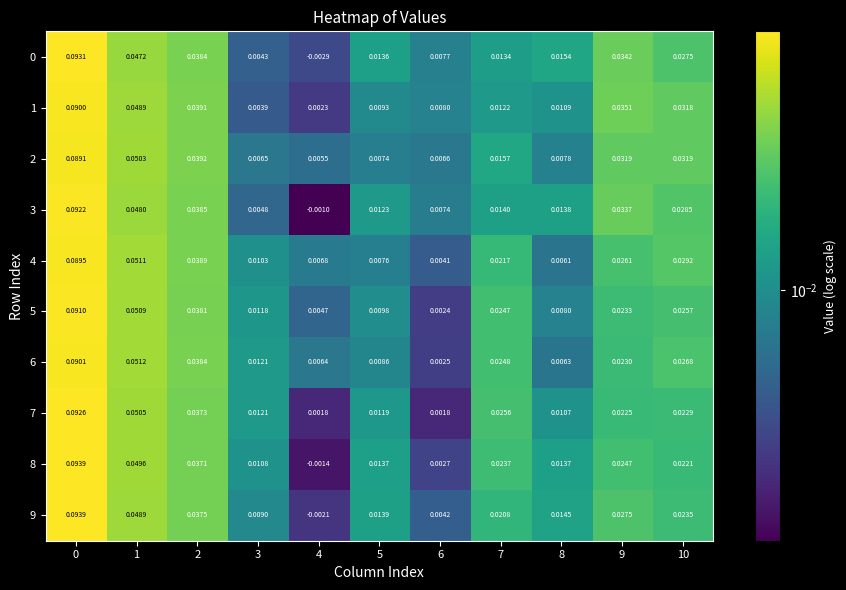

Which series has the widest spread of values?

8